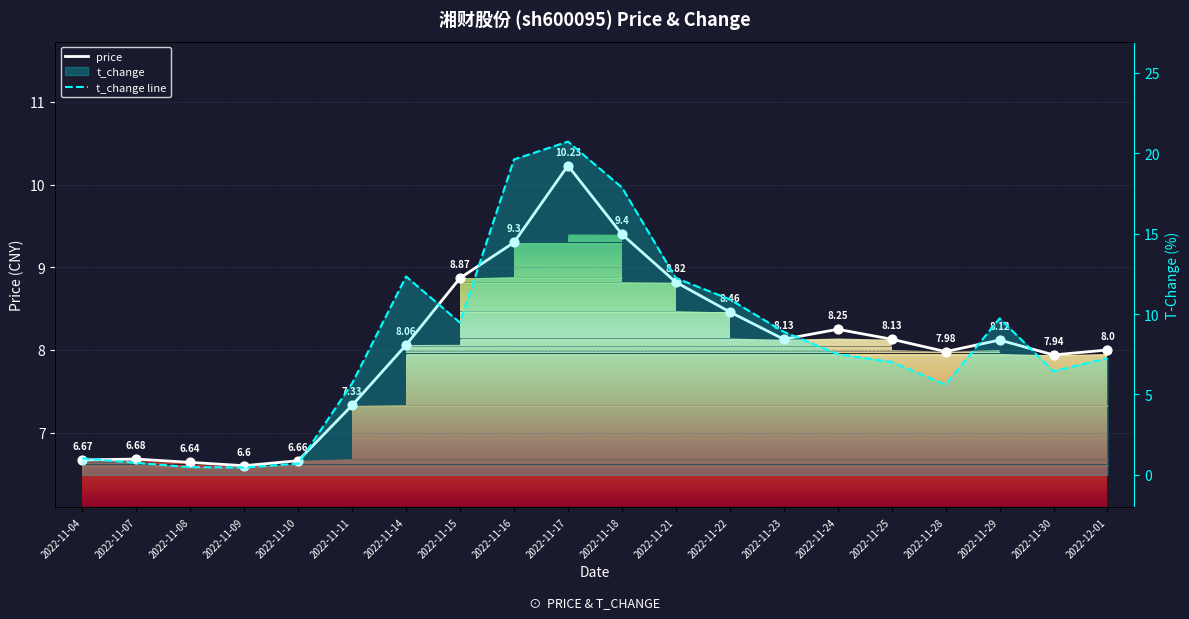

Which series reaches the minimum Y coordinate?

t_change line